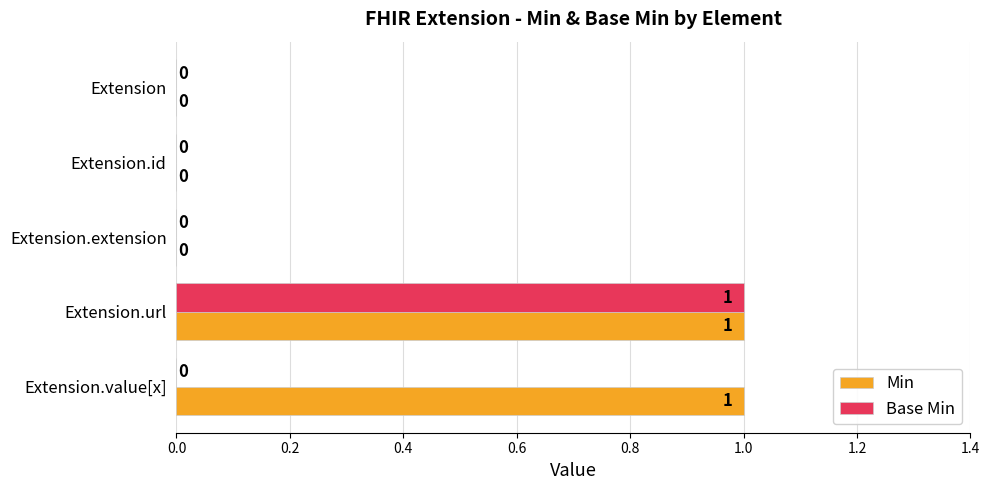

At which label does Base Min reach its peak?

Extension.url